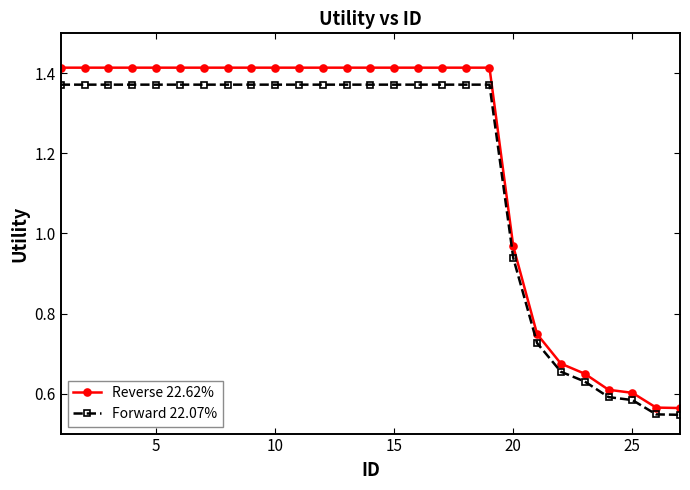

Which series has the largest total across all categories?

Reverse 22.62%